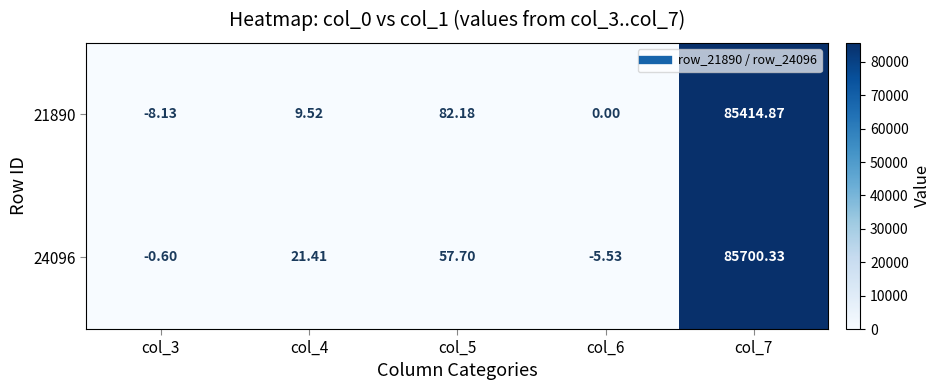

How many categories are shown in the chart?

5